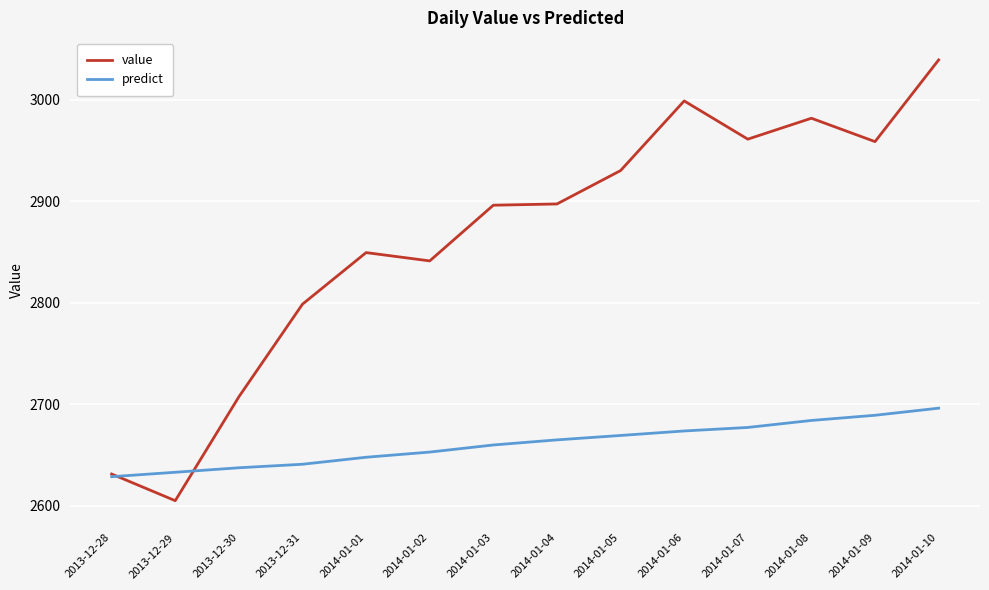

The value of value at 2014-01-09 is 2958.9. True or false?

True